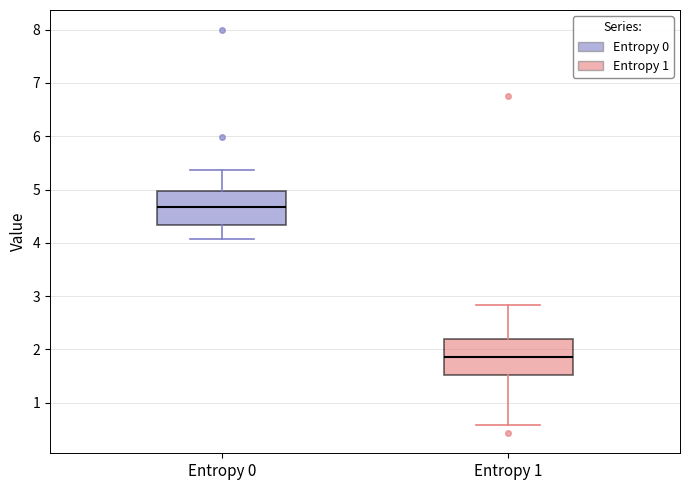

Where does the median line of the box for Entropy 1 sit on the y-axis? The values are not printed on the chart, so give them approximately, as read against the axis.

1.9